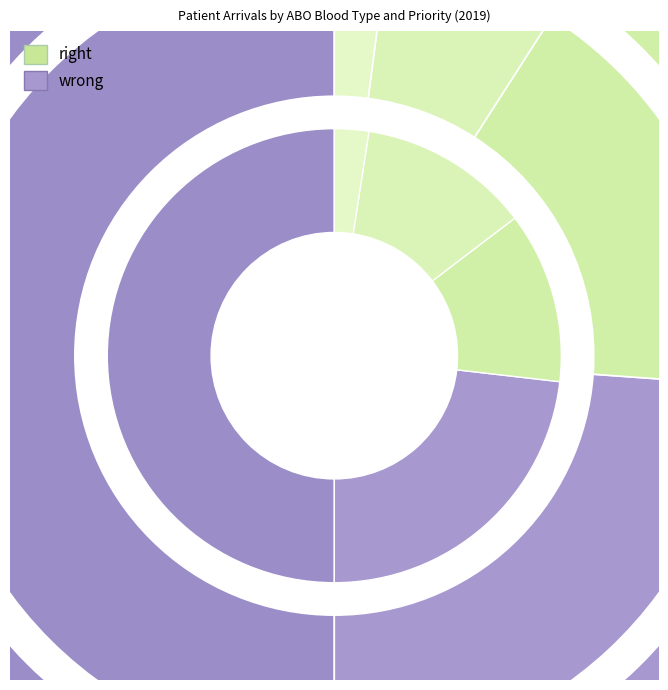

To the nearest percent, what is the difference between the largest and smallest slice percentages?

48%